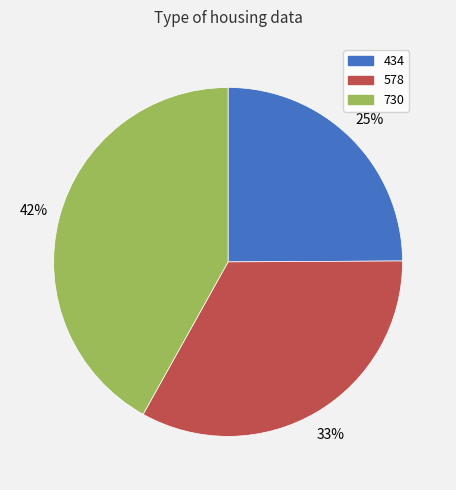

To the nearest percent, what is the combined percentage of 434 and 730?

67%